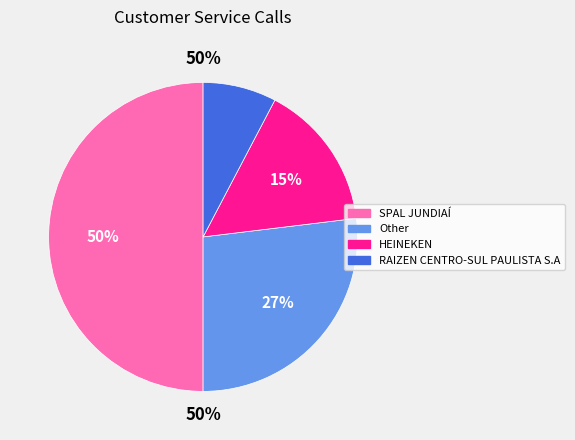

Between SPAL JUNDIAÍ and RAIZEN CENTRO-SUL PAULISTA S.A, which is larger?

SPAL JUNDIAÍ